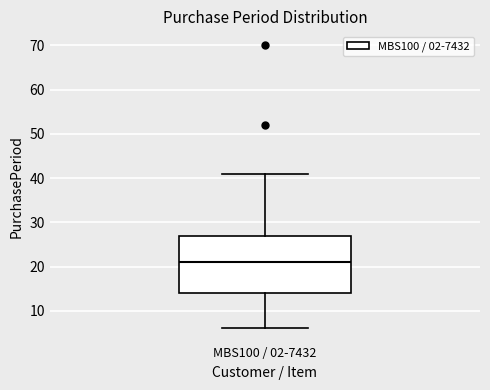

Read this box plot against the y-axis: the position of the median line, the range covered by the box, and the ends of both whiskers. The values are not printed on the chart, so give them approximately, as read against the axis.

median 21, box 14 to 27, whiskers 6 to 41